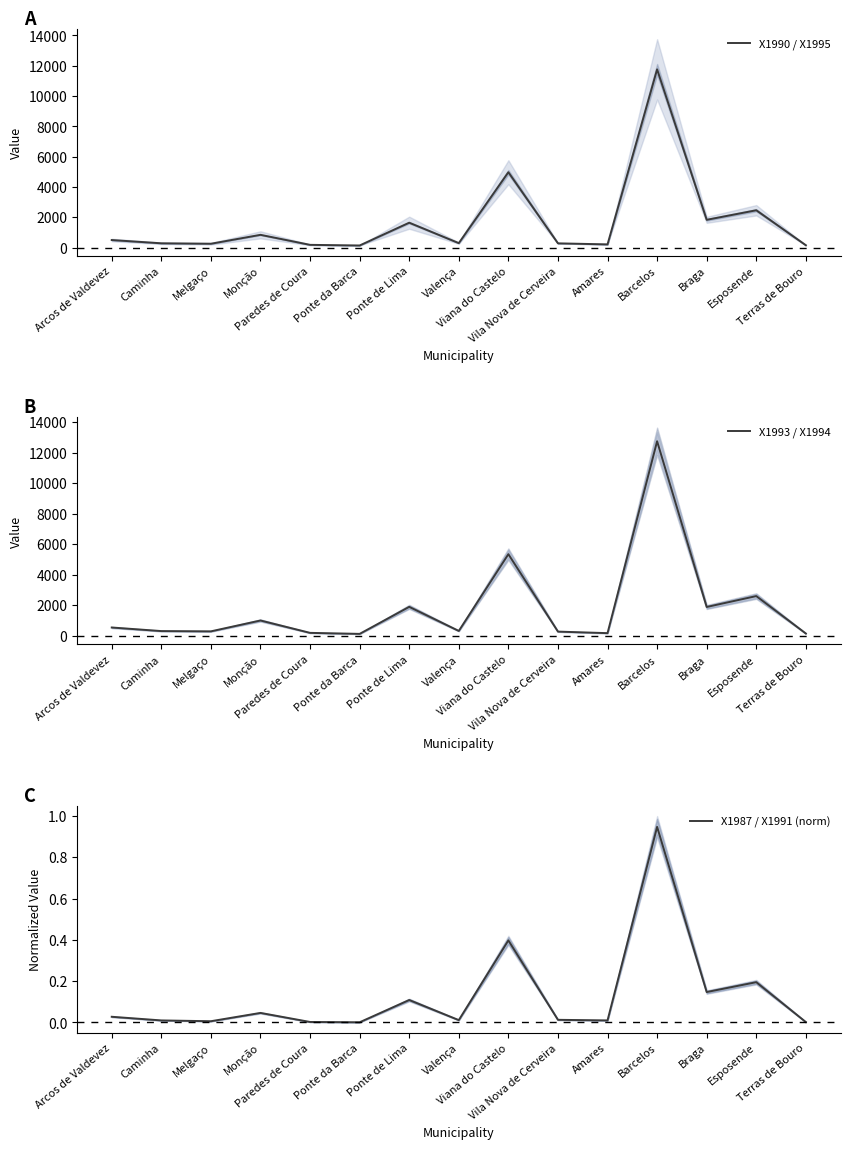

Which series has the largest total across all categories?

X1993 / X1994